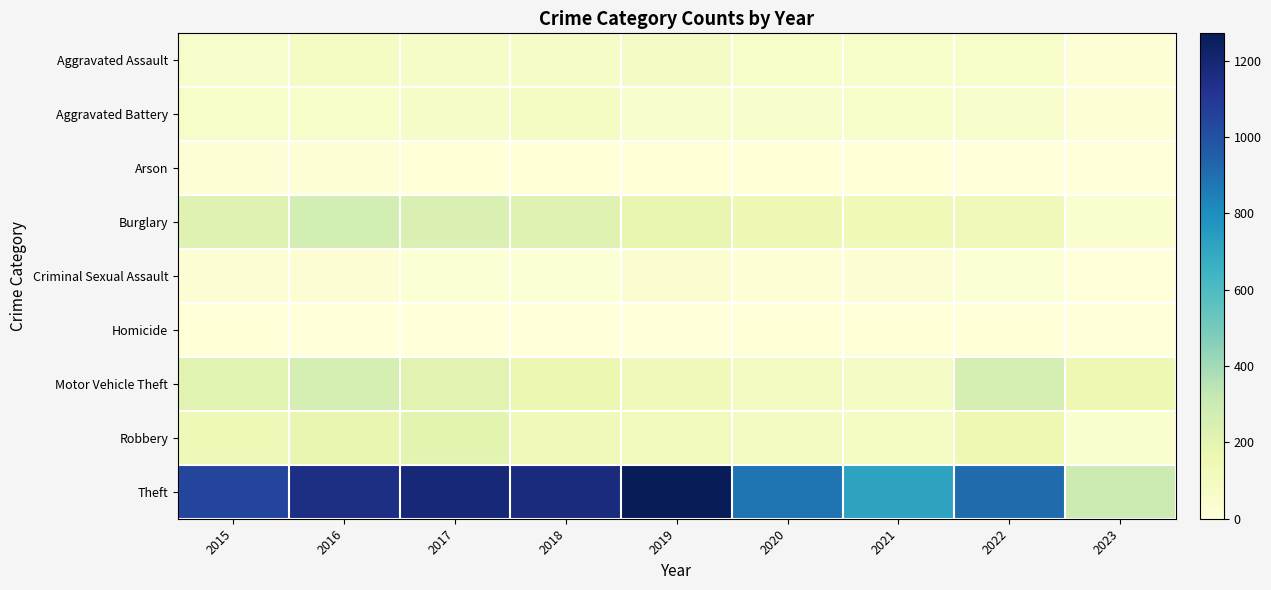

What is the spread (max minus min) of values at 2020?

879